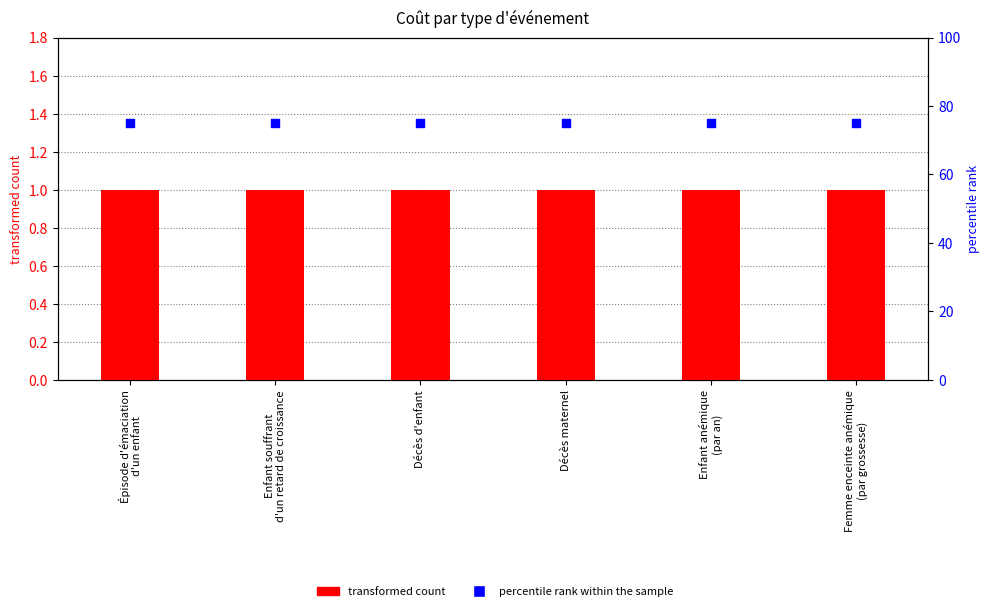

Which series reaches the minimum Y coordinate?

transformed count